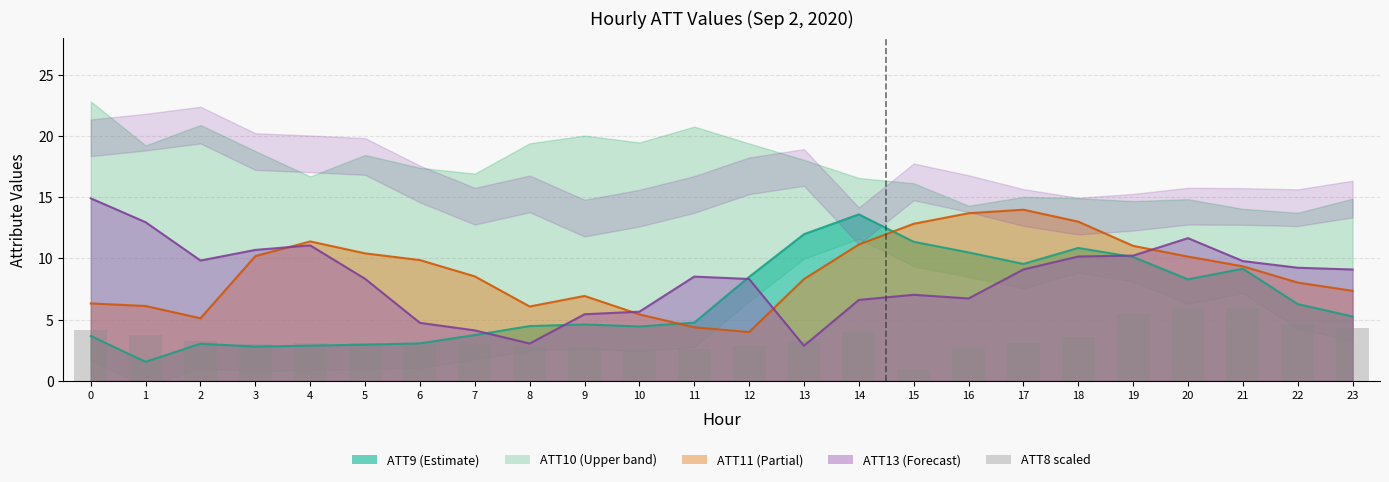

What is the value of the 7th bar from the left?

3.1